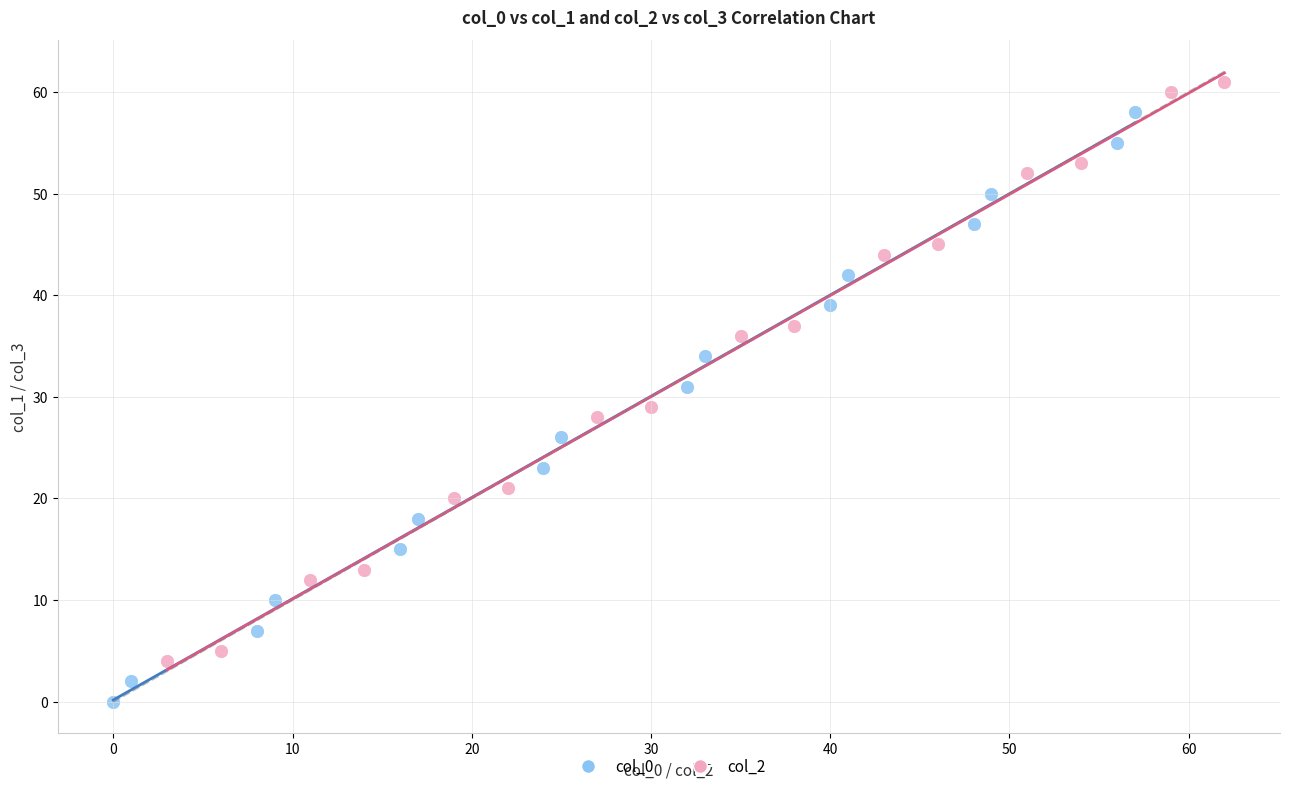

What are all the series names shown in the legend?

col_0, col_2